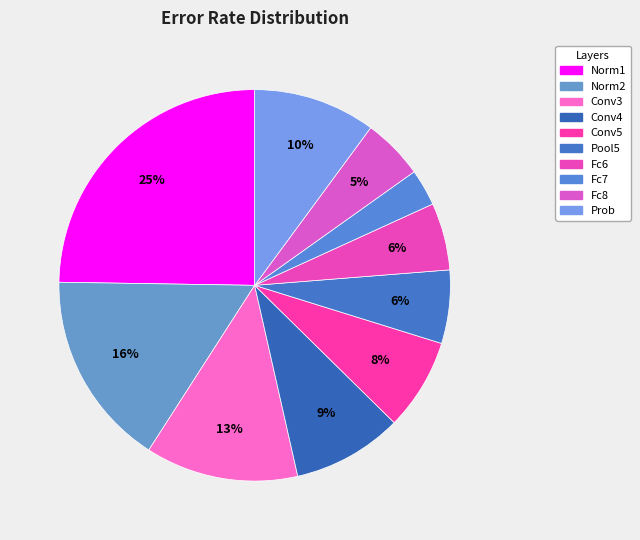

Count the number of slices in the pie.

10